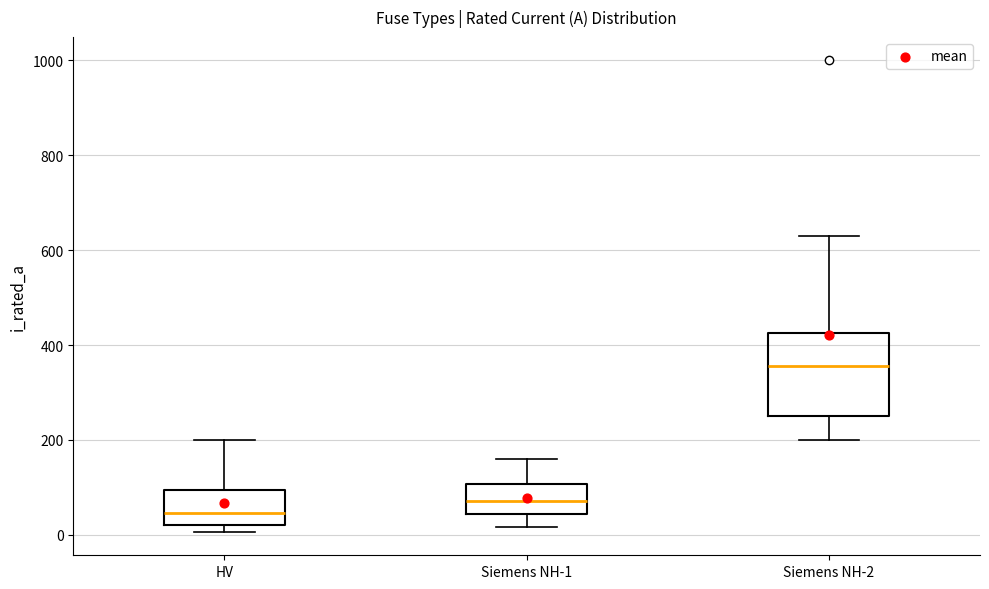

Reading left to right, read every box against the y-axis: the position of its median line, the range the box covers, and the ends of its whiskers. The values are not printed on the chart, so give them approximately, as read against the axis.

HV: median 40, box 20 to 100, whiskers 0 to 200
Siemens NH-1: median 80, box 40 to 100, whiskers 20 to 160
Siemens NH-2: median 360, box 260 to 420, whiskers 200 to 640